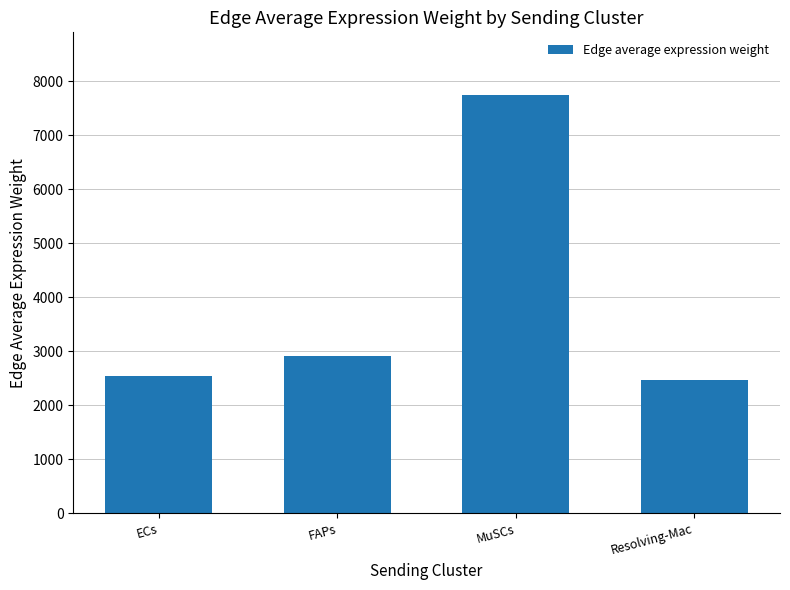

What position from the right is Resolving-Mac?

1